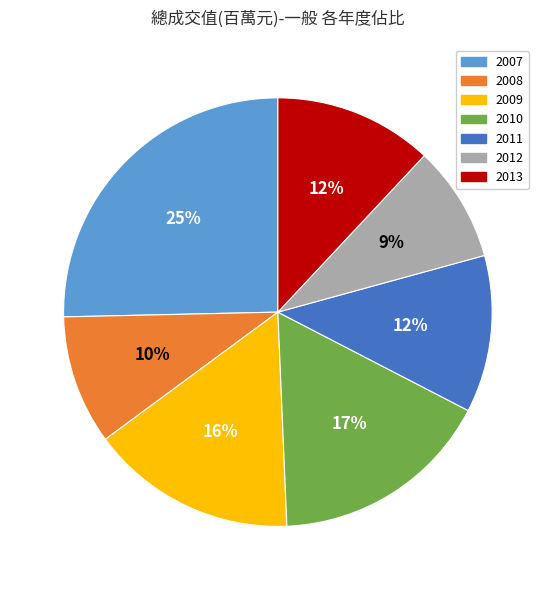

What is the largest slice in the pie chart?

2007